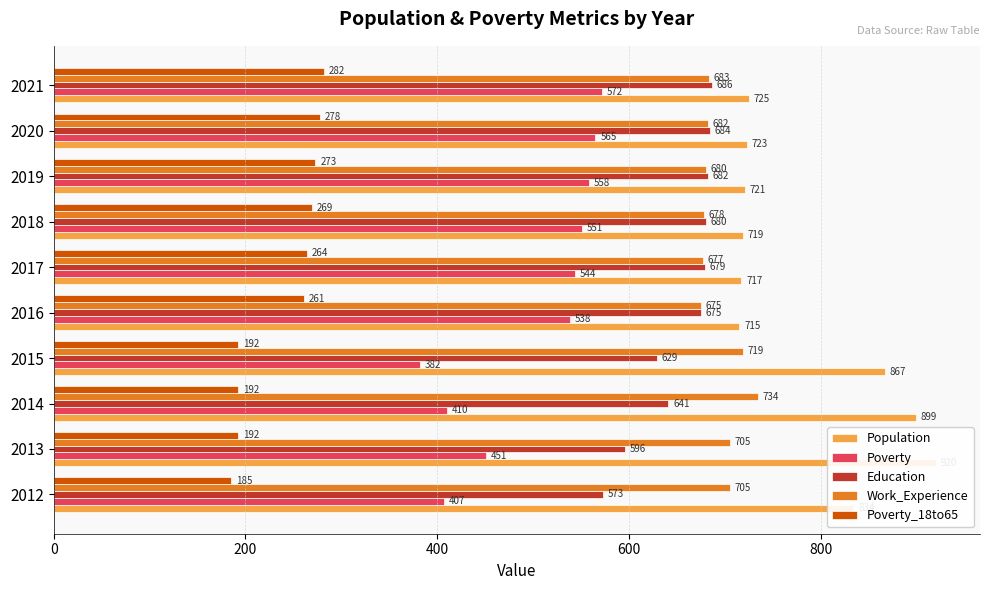

How many values in the Population series are below 725?

5